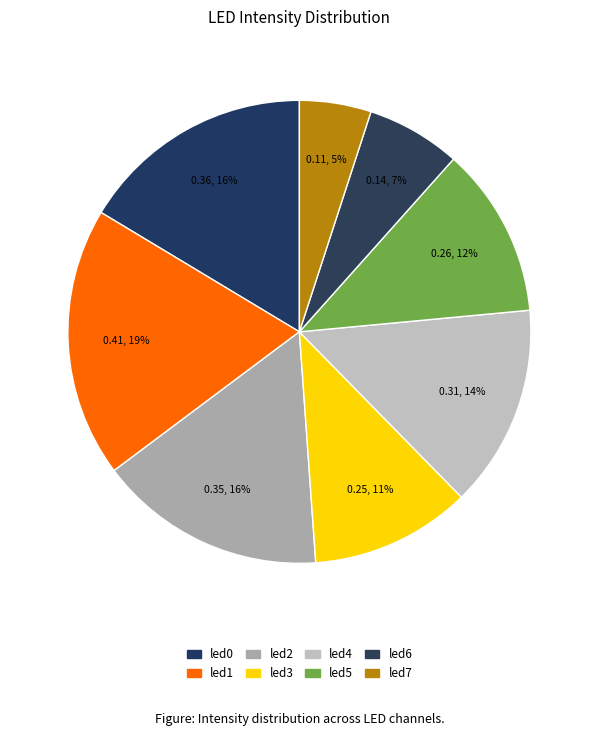

Is led1 the majority of the pie?

No